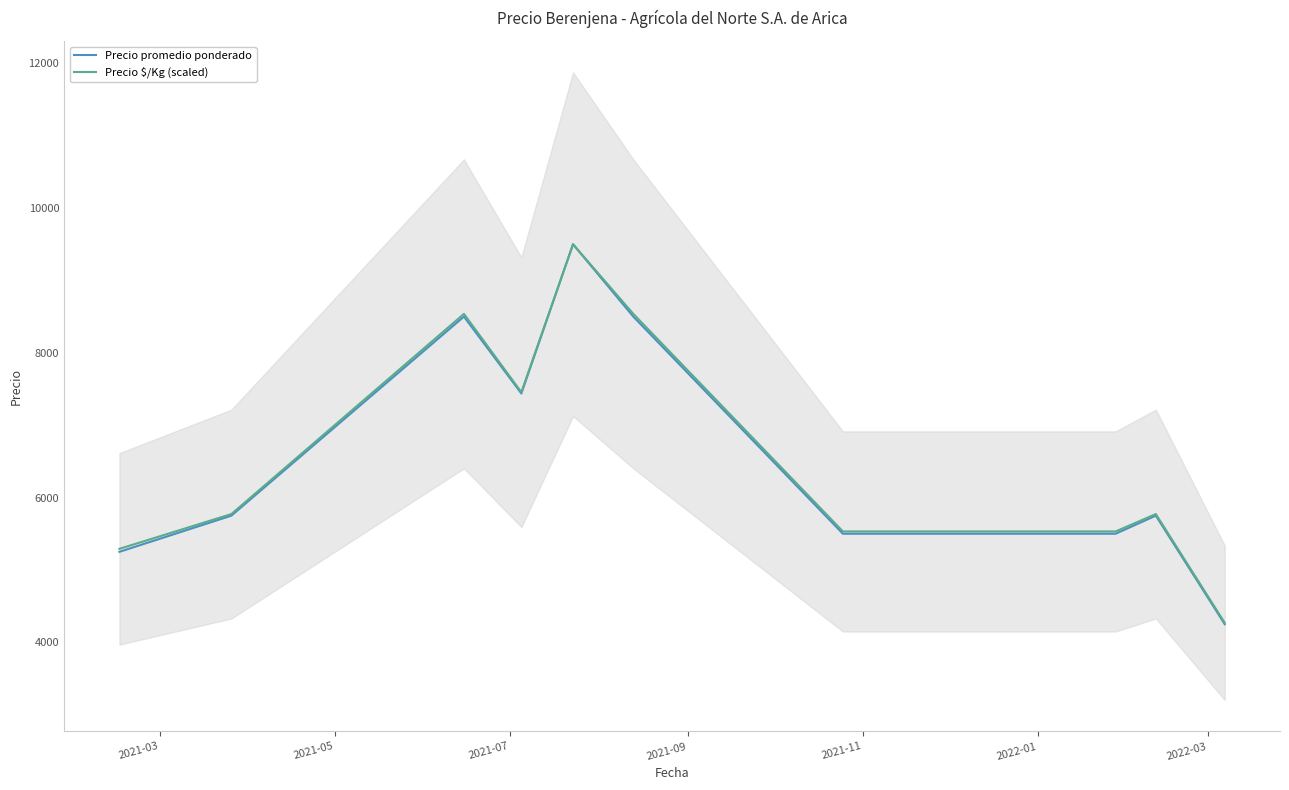

How many lines are shown in the chart?

2